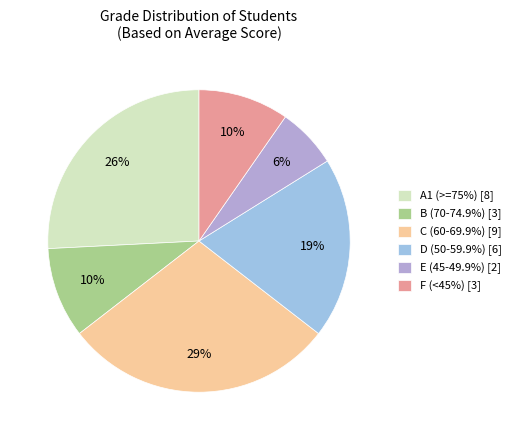

Count the number of slices in the pie.

6